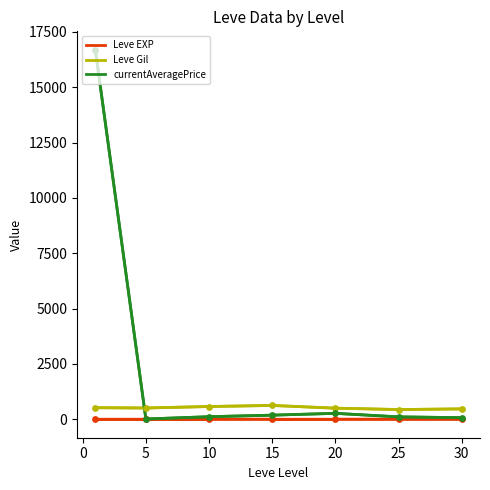

True or false: Leve Gil and Leve EXP cross at least once.

False